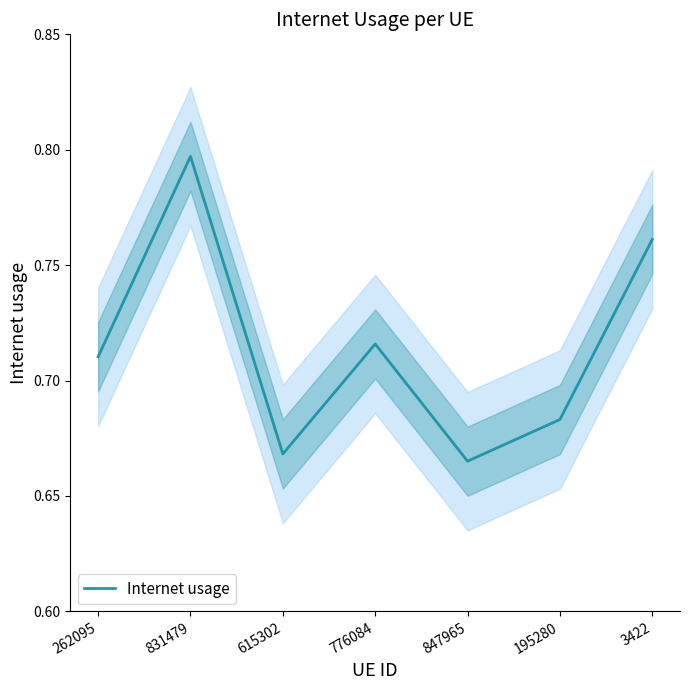

What position from the left is 831479?

2